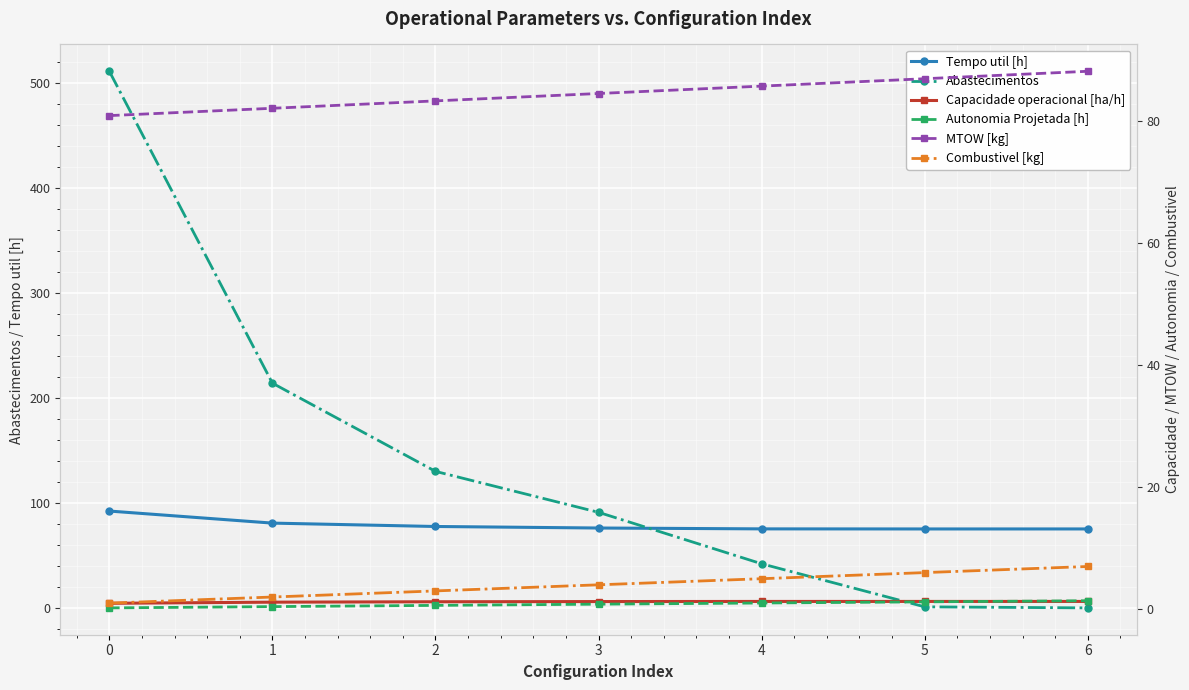

What is the difference between the highest and lowest values at 2?

129.4